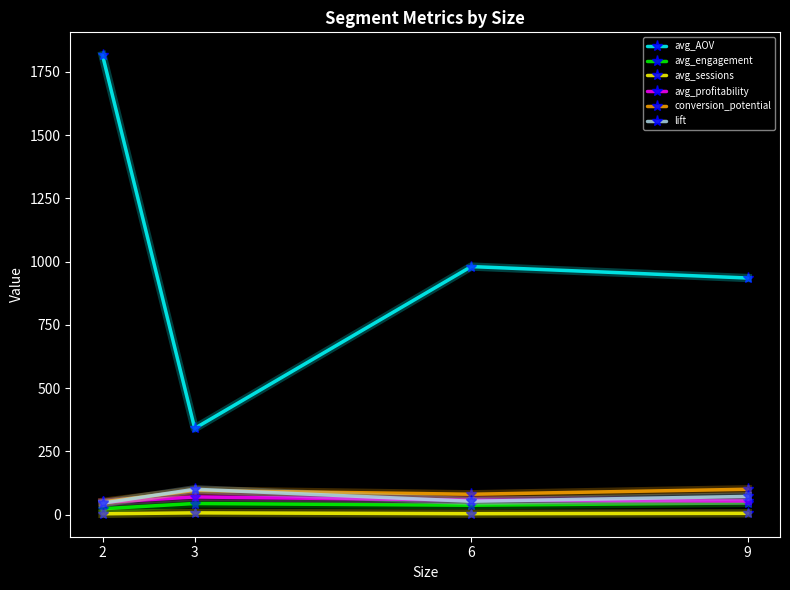

In avg_engagement, how many points are higher than both neighbors (excluding endpoints)?

1